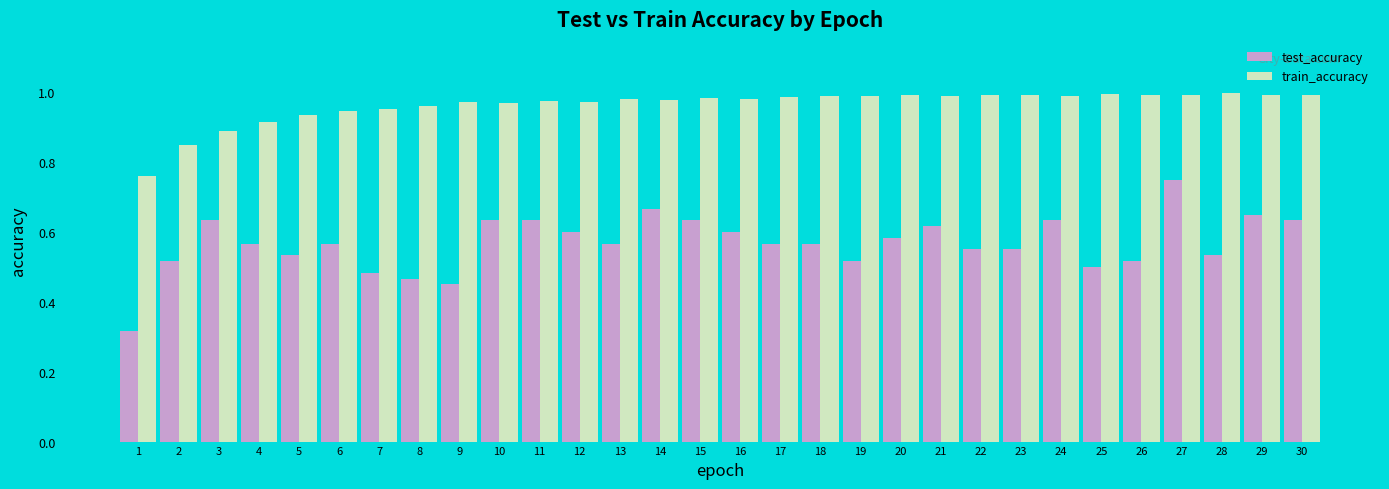

List the series in order of their peak value, lowest first.

test_accuracy, train_accuracy